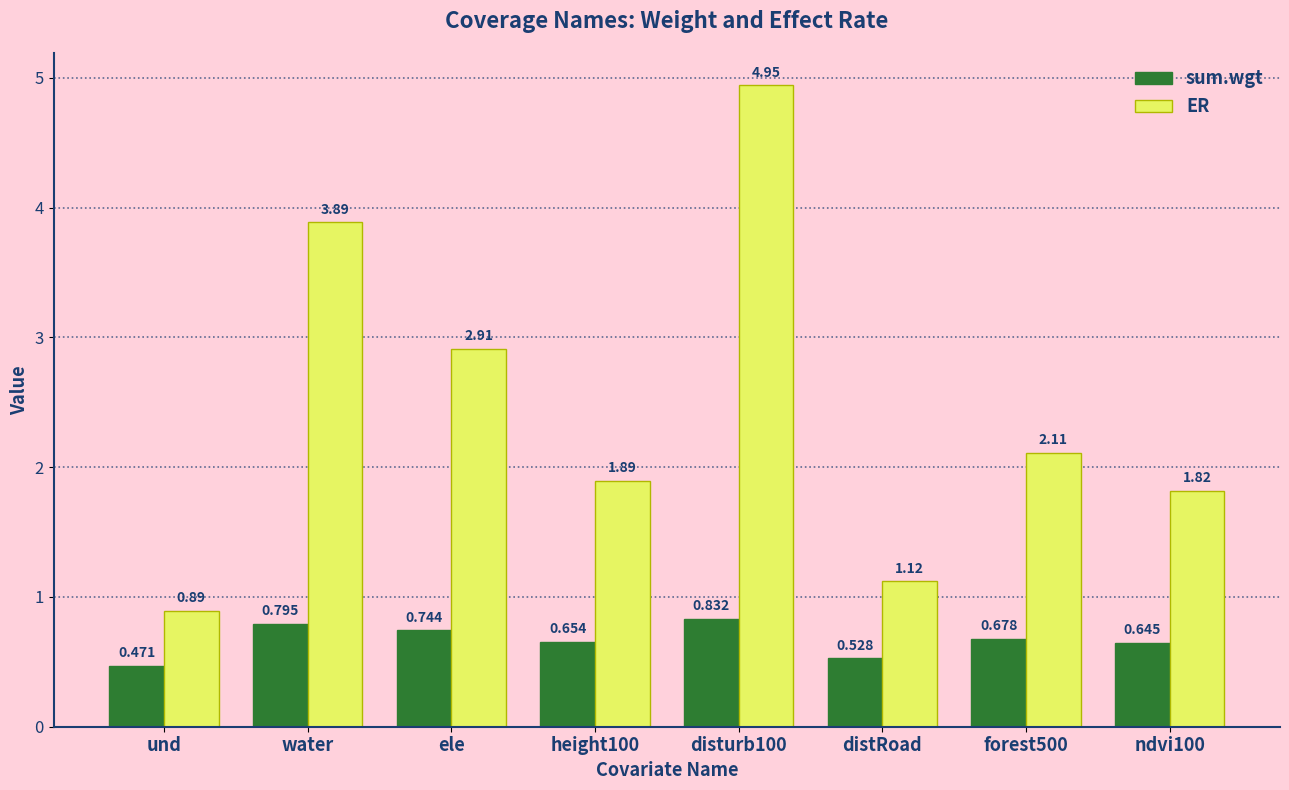

Which series has the largest total across all categories?

ER